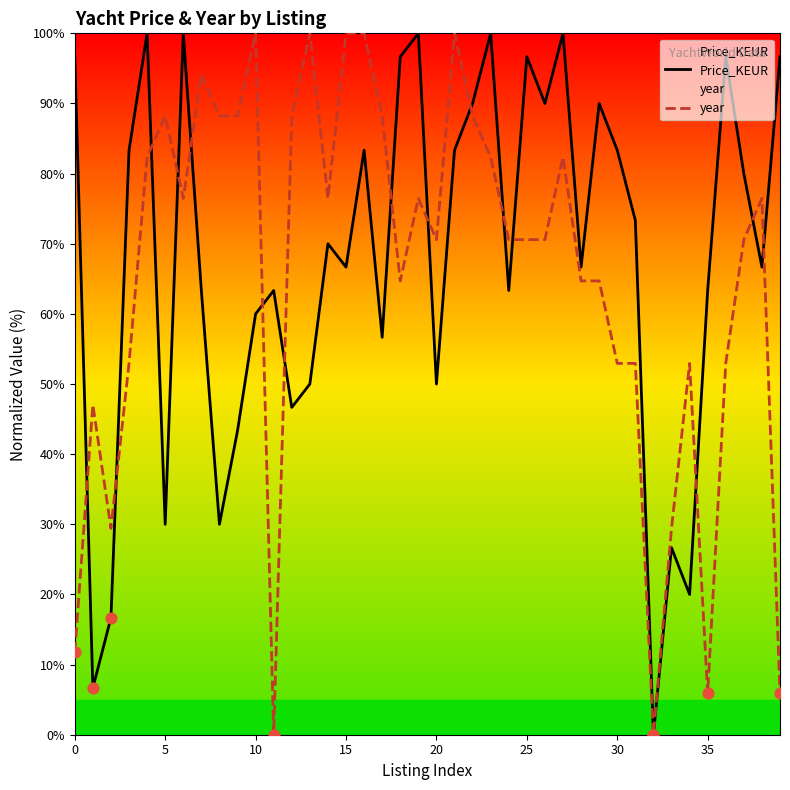

What are all the series names shown in the legend?

Price_KEUR, year